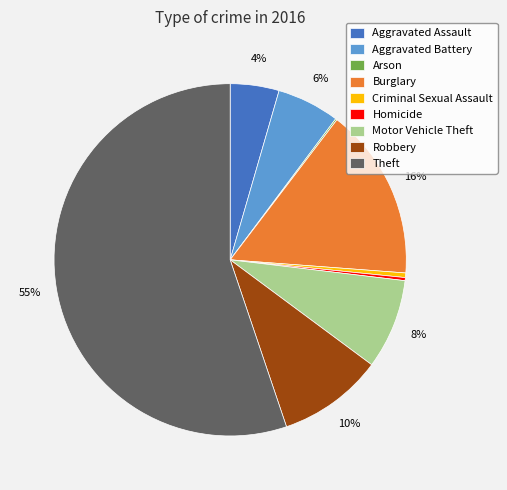

What is the majority slice?

Theft